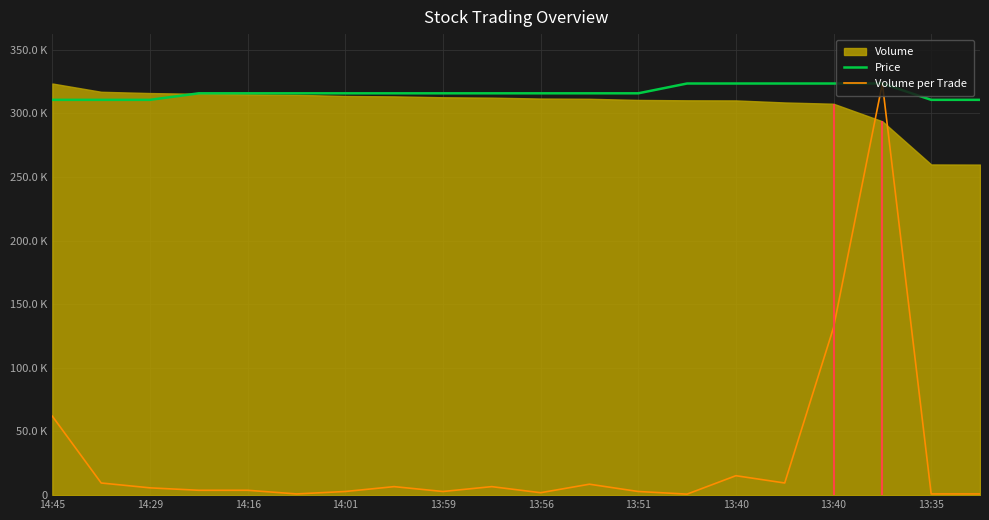

What is the sum of all Price values?

6325894.3